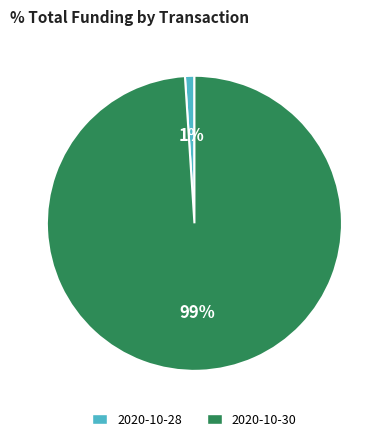

Does any single category account for the majority?

Yes